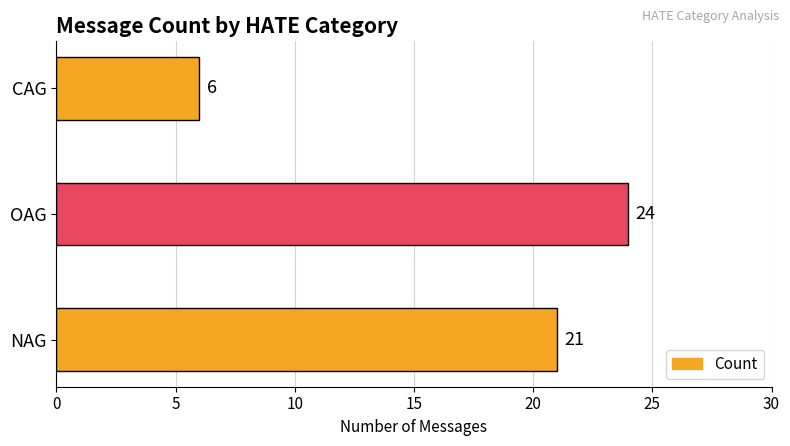

What is the maximum value shown in the chart?

24